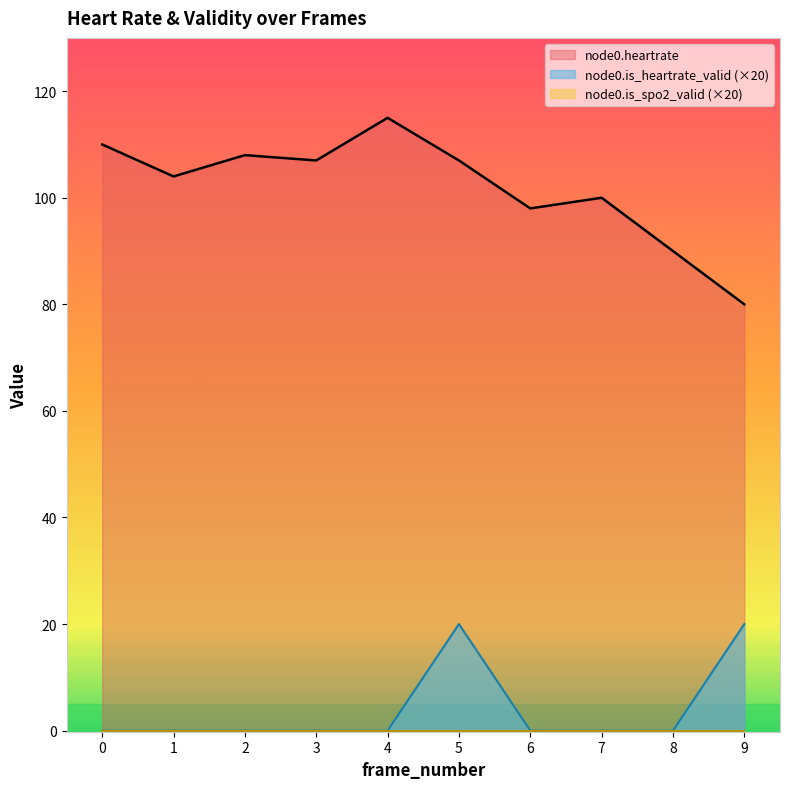

What is the maximum value shown in the chart?

115